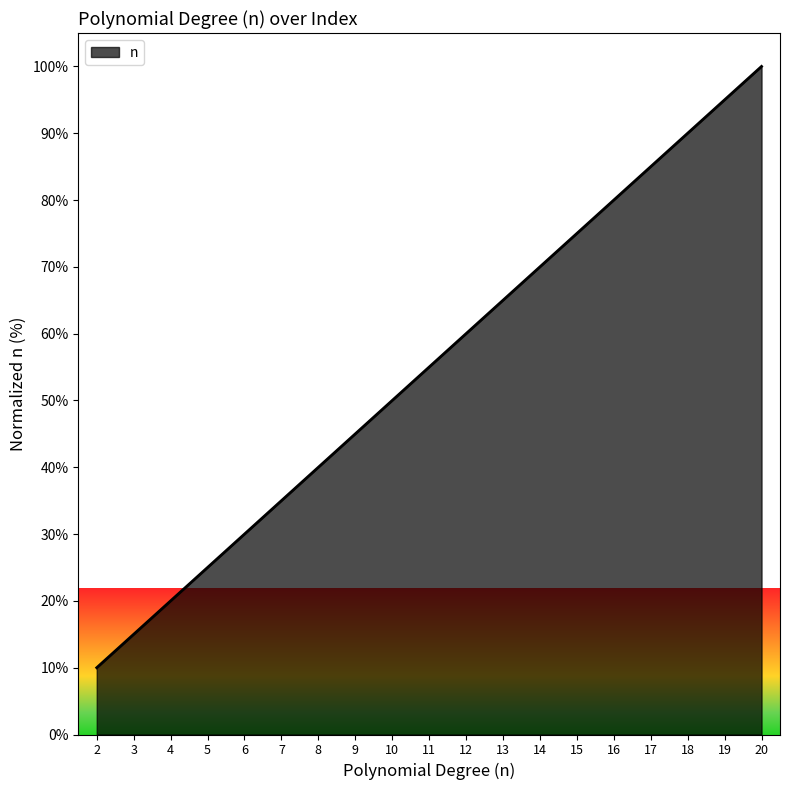

Does the chart display data point markers on the line(s)?

No